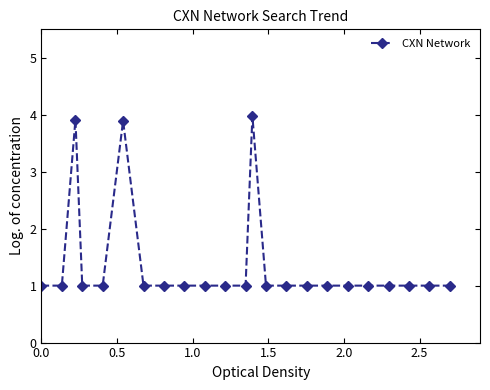

What is the difference between the second highest and minimum values?

2.9